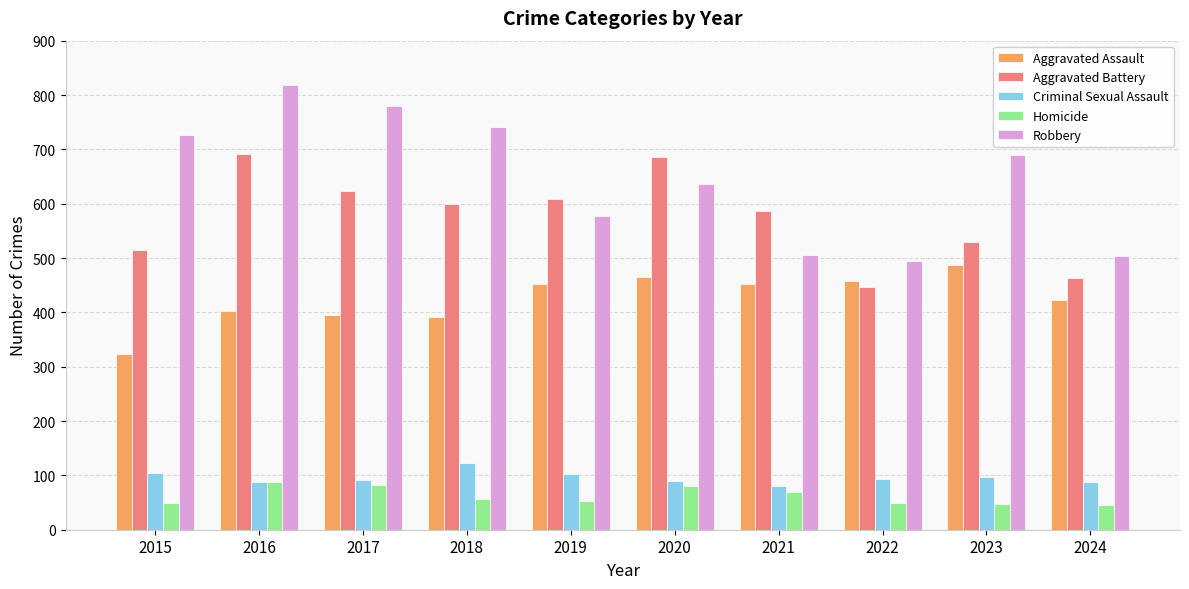

What is the value of the Robbery bar at the 3rd from the left?

780